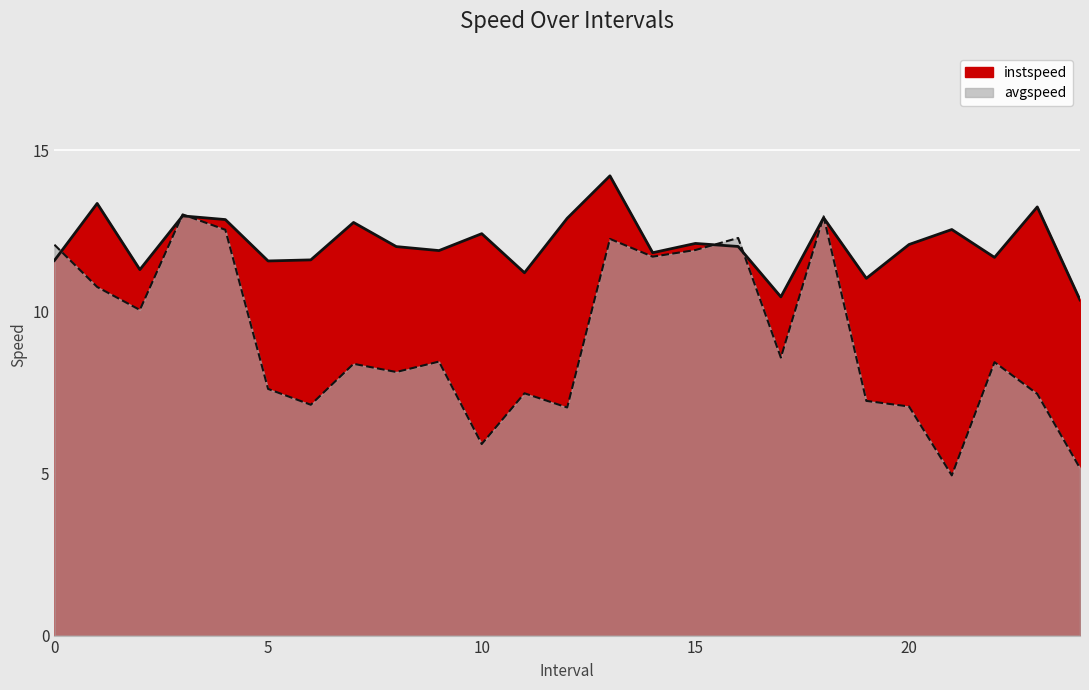

Between 8 and 11, which series saw the biggest shift?

instspeed